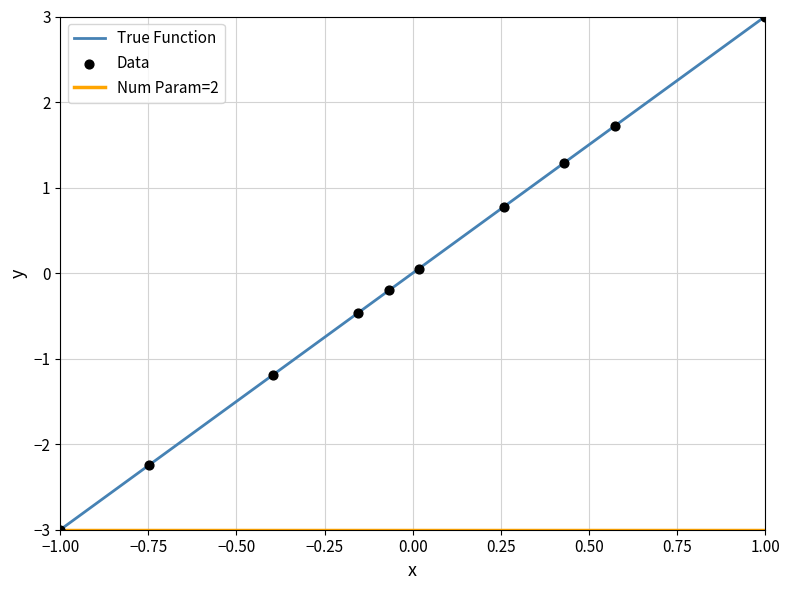

What is the minimum value for True Function?

-3.0